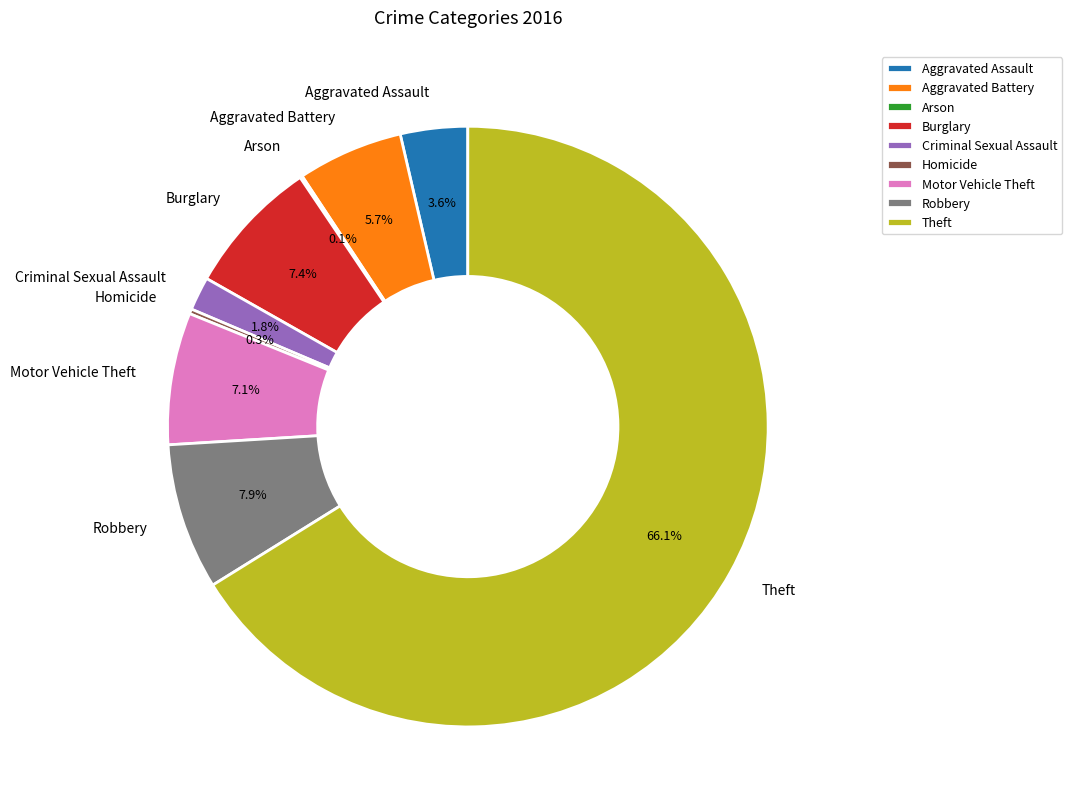

Between Aggravated Battery and Burglary, which is larger?

Burglary